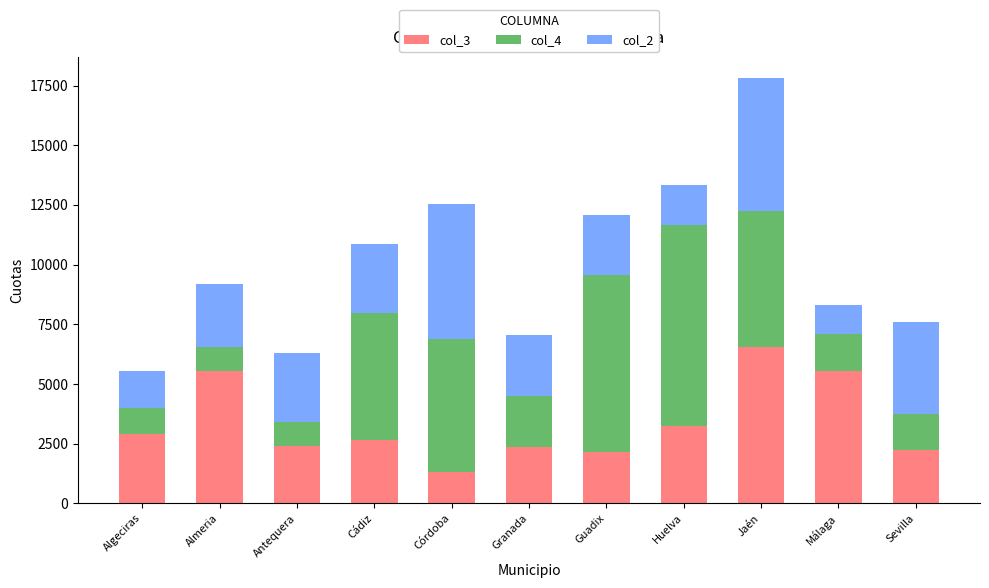

What is the lowest value of the col_3 series?

1321